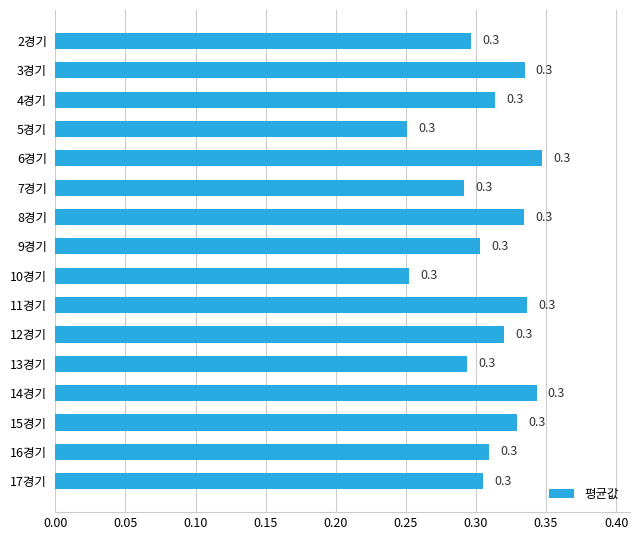

What is the sum of all values?

5.0